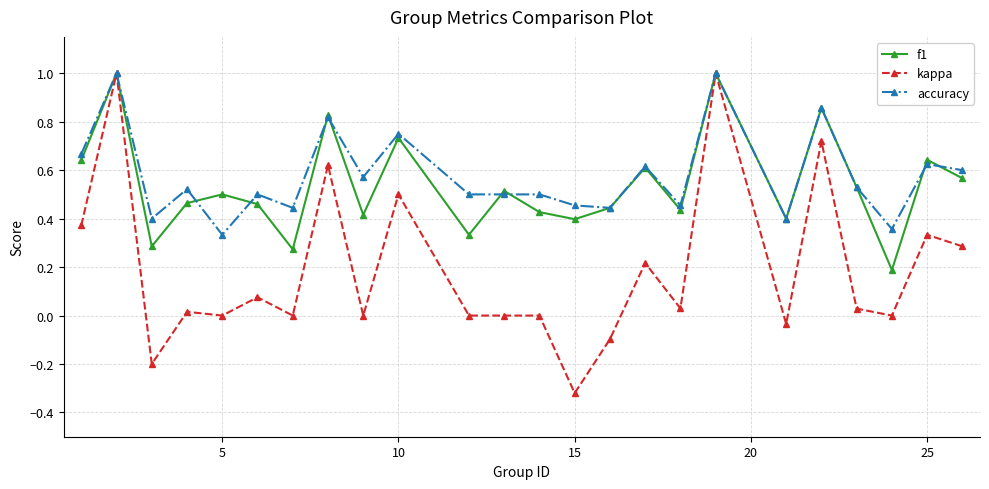

What is the maximum value for kappa?

1.0